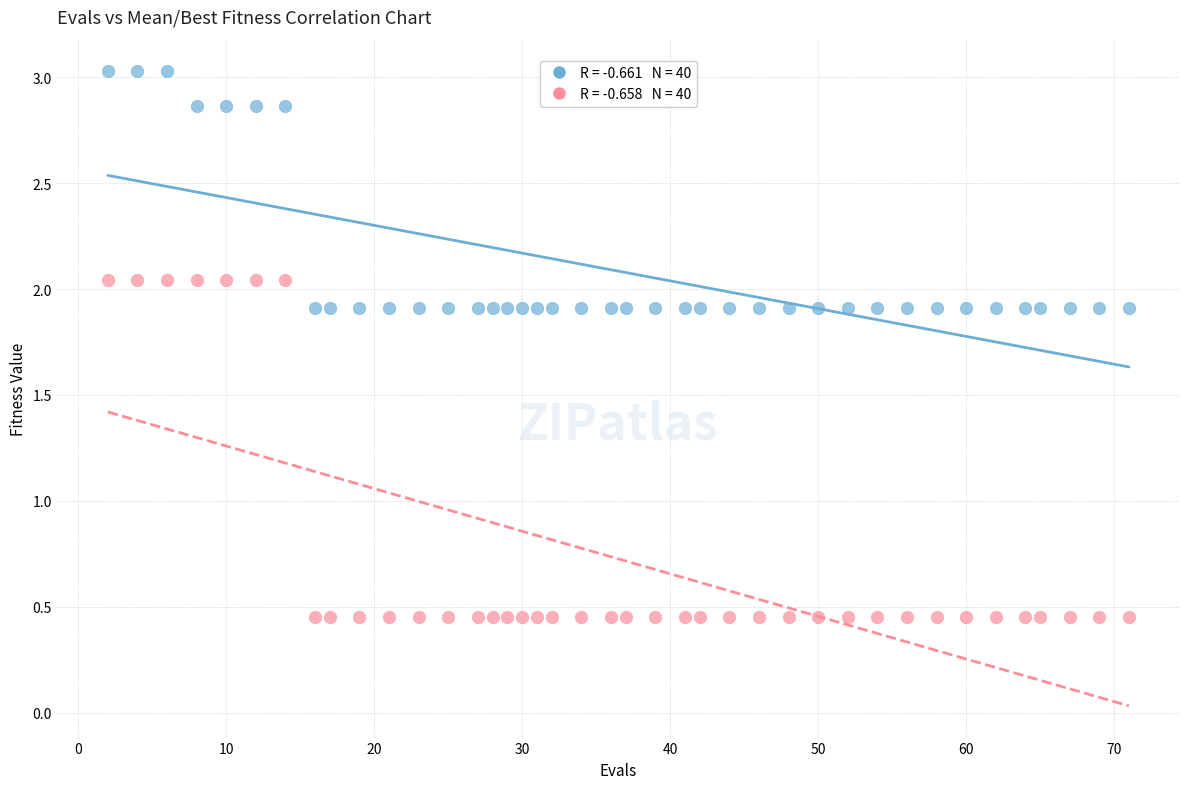

Across all data points, what is the range of X values (max minus min)?

69.0